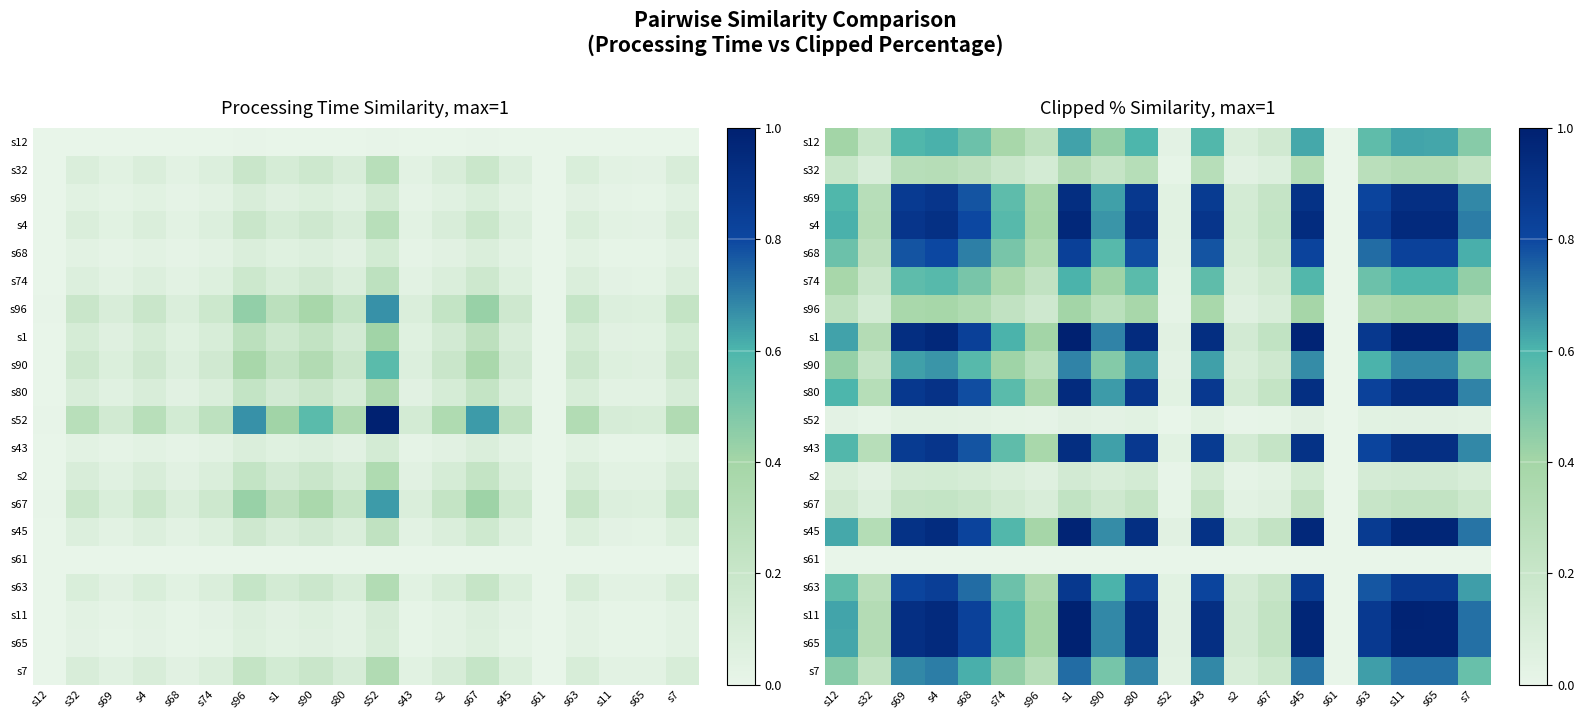

What is the spread (max minus min) of values at s45?

1.0